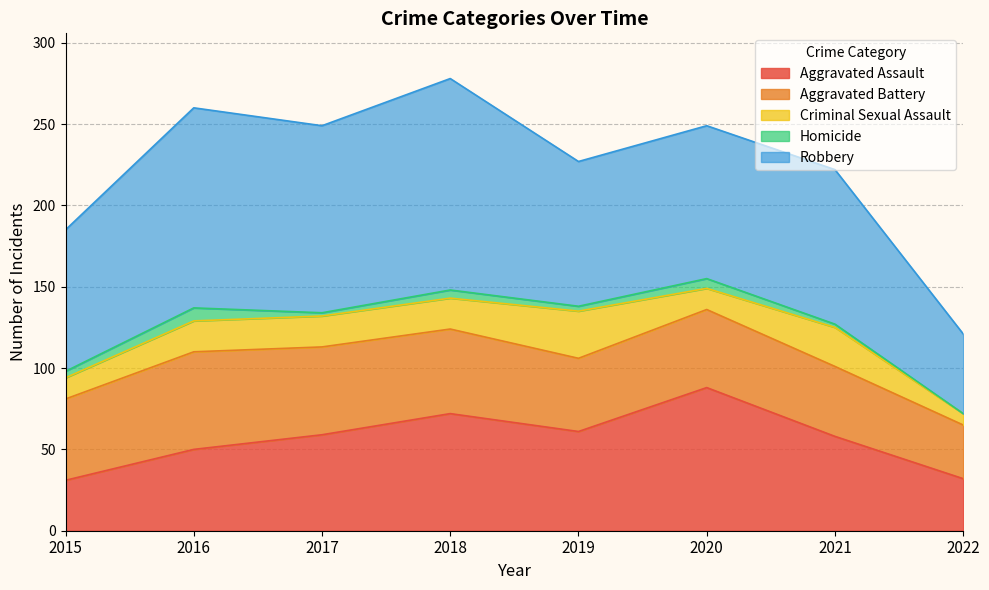

Rank the series by their maximum value, from lowest to highest.

Homicide, Criminal Sexual Assault, Aggravated Battery, Aggravated Assault, Robbery